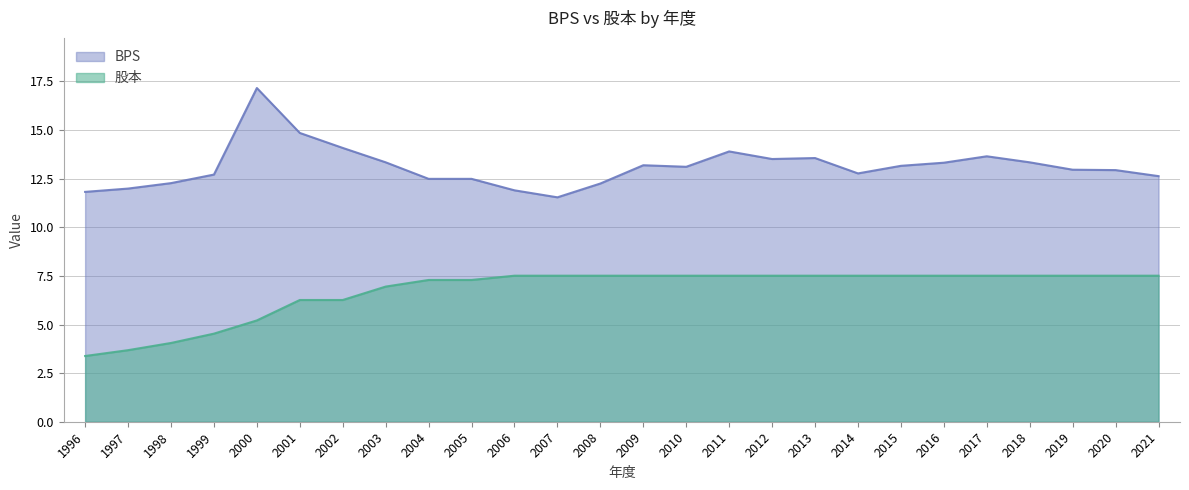

Does the chart have visible grid lines?

Yes